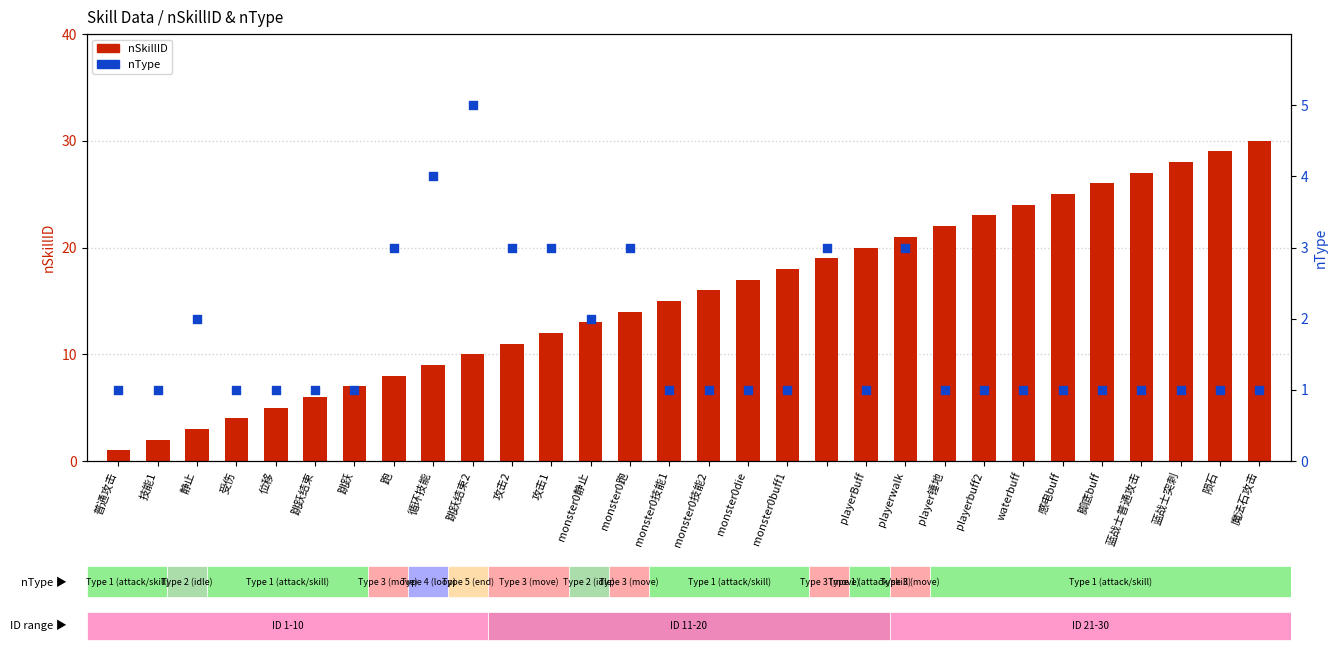

Which series reaches the maximum Y coordinate?

nSkillID